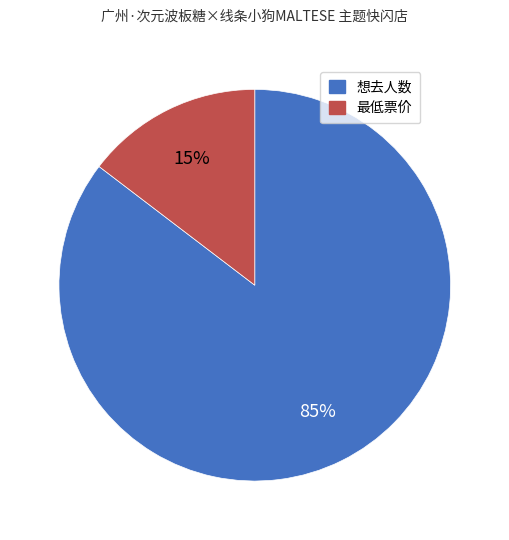

What is the smallest slice in the pie chart?

最低票价